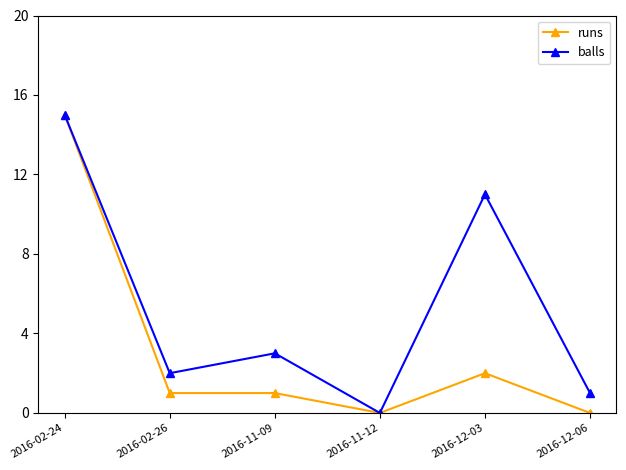

How many series are shown in this chart?

2